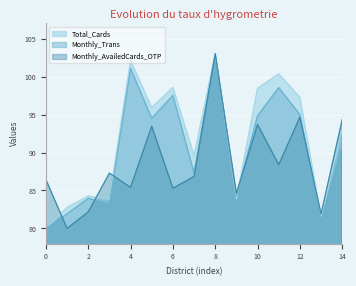

Which series has the widest spread of values?

Total_Cards